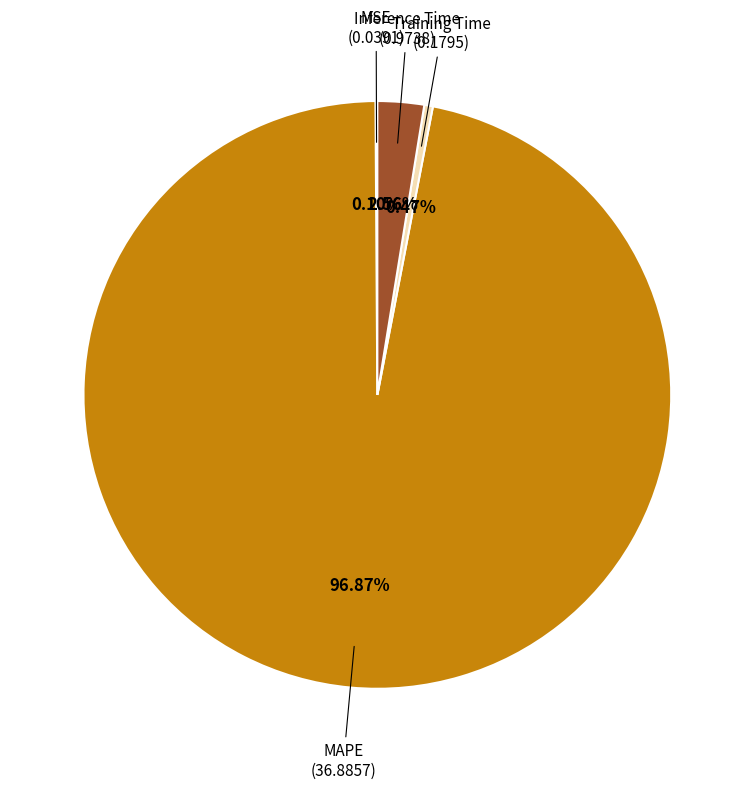

To the nearest percent, what is the difference between the largest and smallest slice percentages?

97%